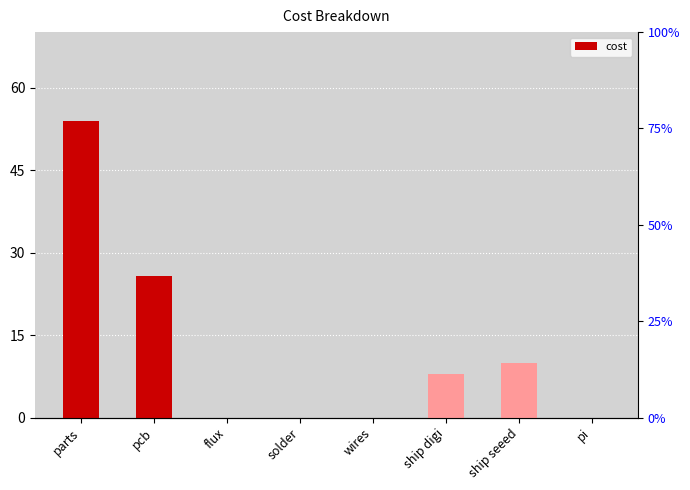

What is the label of the 3rd bar from the right?

ship digi